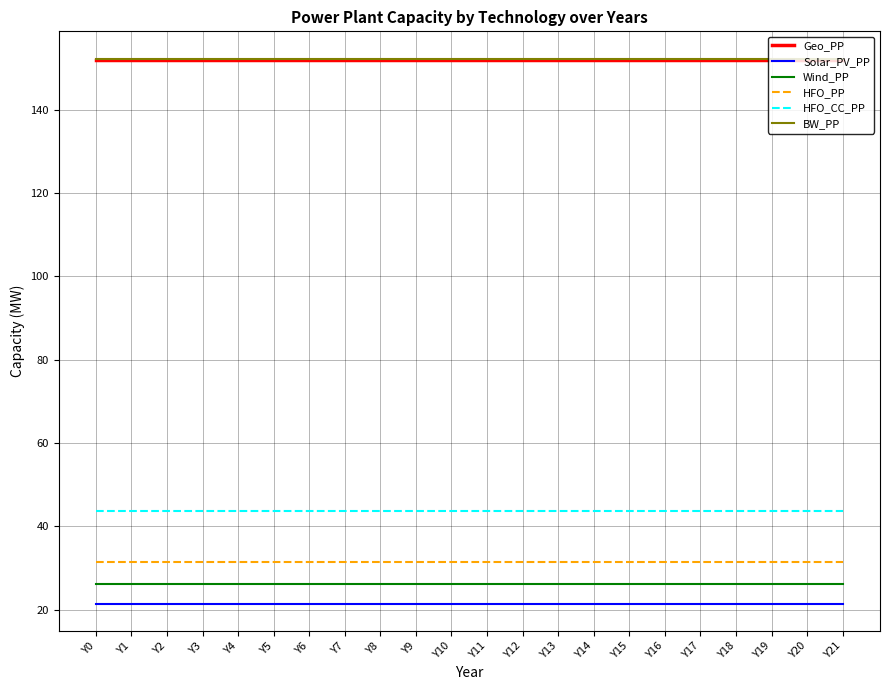

True or false: HFO_CC_PP has a value of 43.7 at Y16.

True